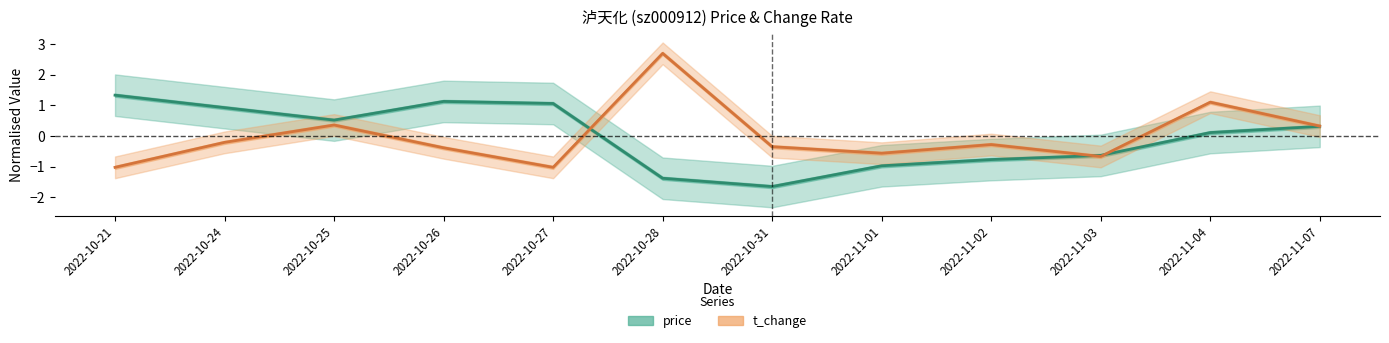

Which category has the highest value in the price series?

2022-10-21